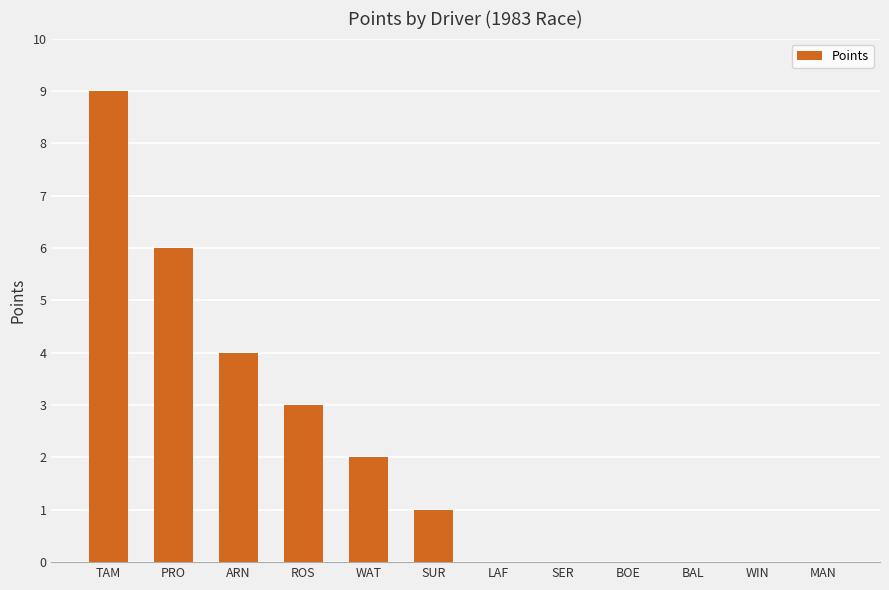

Which has a higher value, ROS or WAT?

ROS